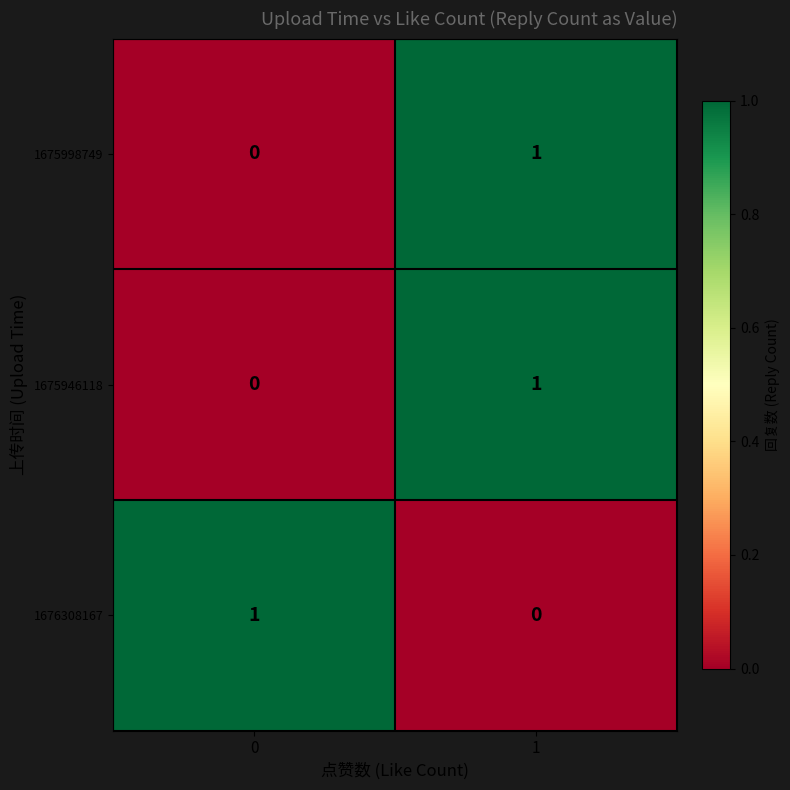

Rank the categories by 1676308167 value from highest to lowest.

0, 1